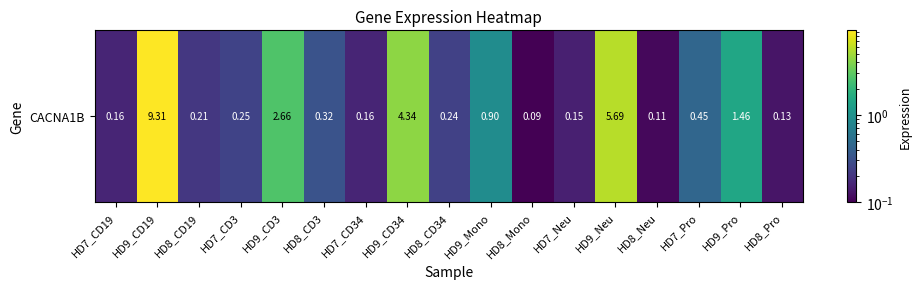

What is the difference between the values at HD7_CD34 and HD8_Mono?

0.1